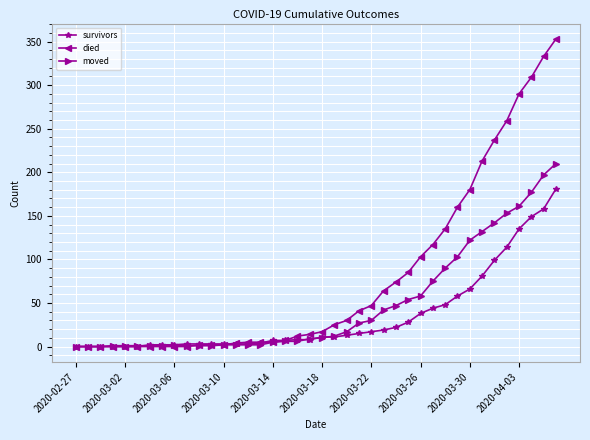

List the series in order of their peak value, highest first.

died, moved, survivors